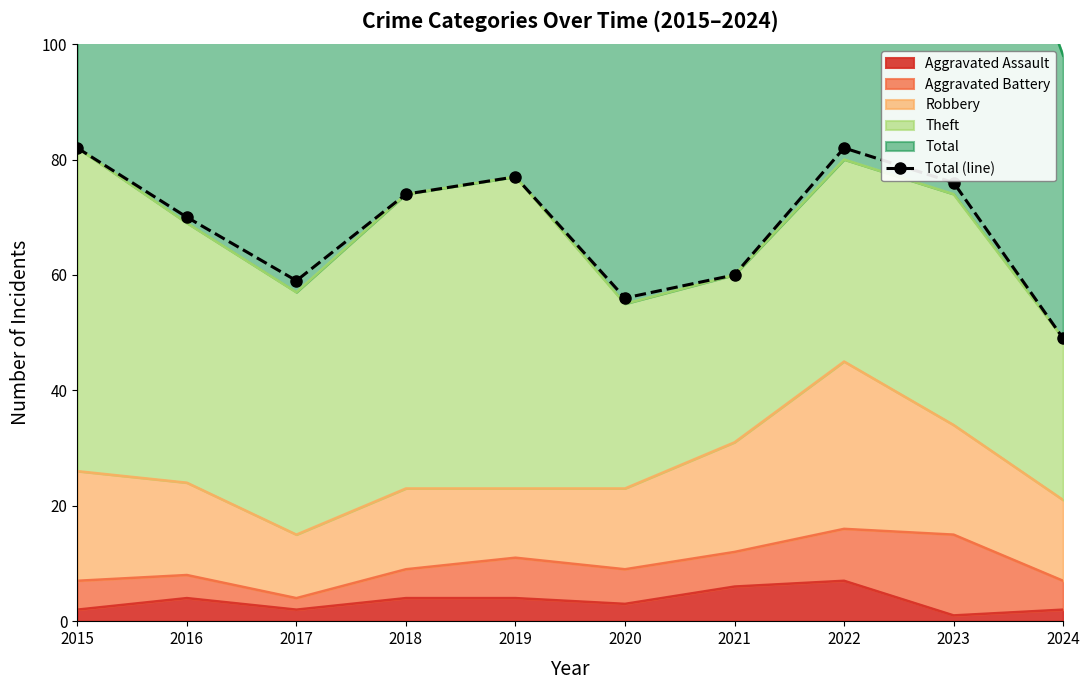

How many points are lower than both their immediate neighbors (excluding endpoints)?

2